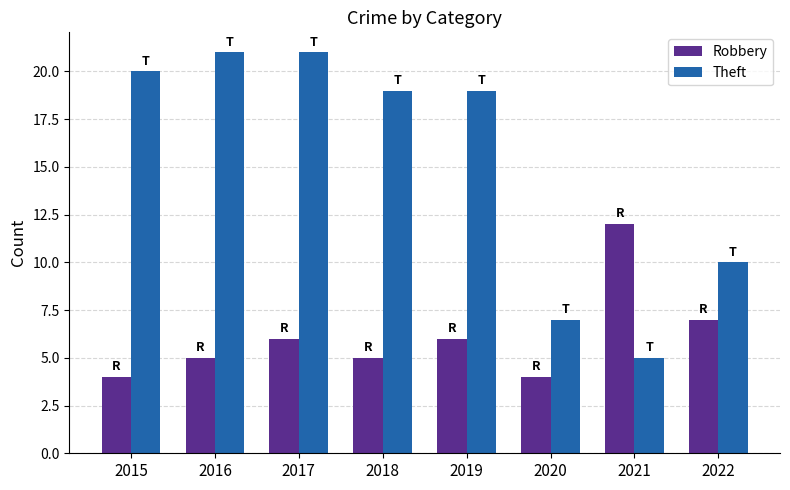

What is the difference between the maximum and minimum values in the Robbery series?

8